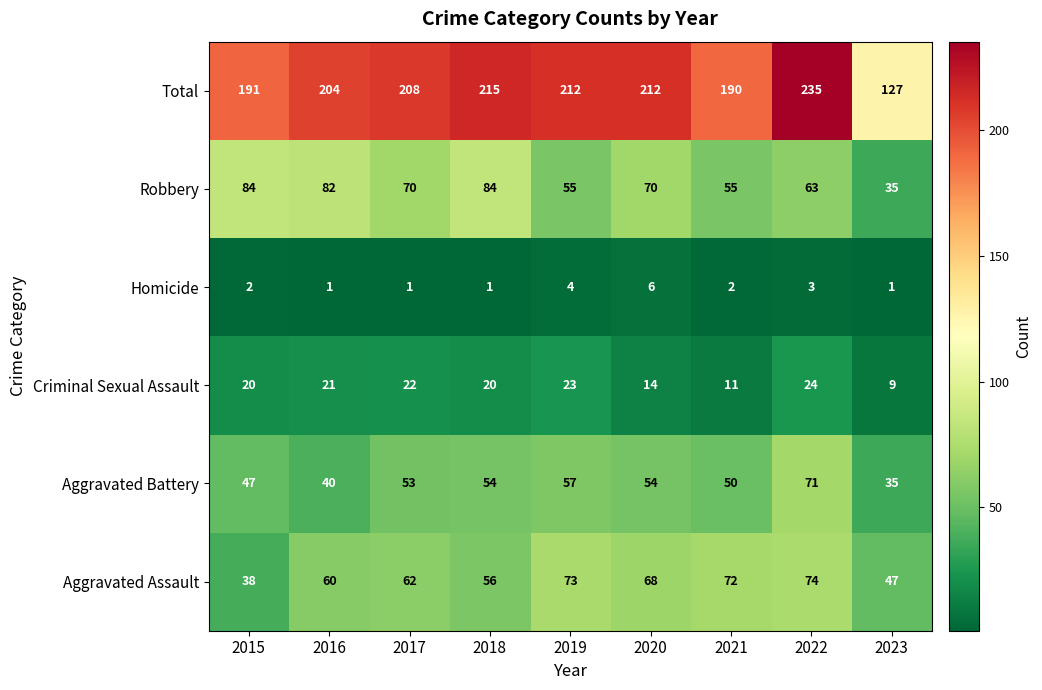

What is the greatest value displayed?

235